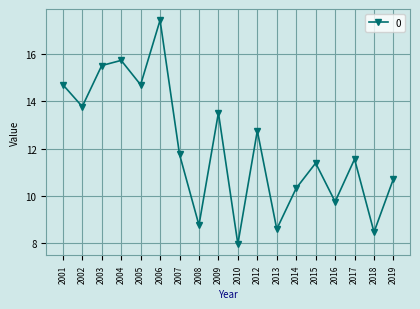

What is the difference between the values at 2002 and 2004?

2.0